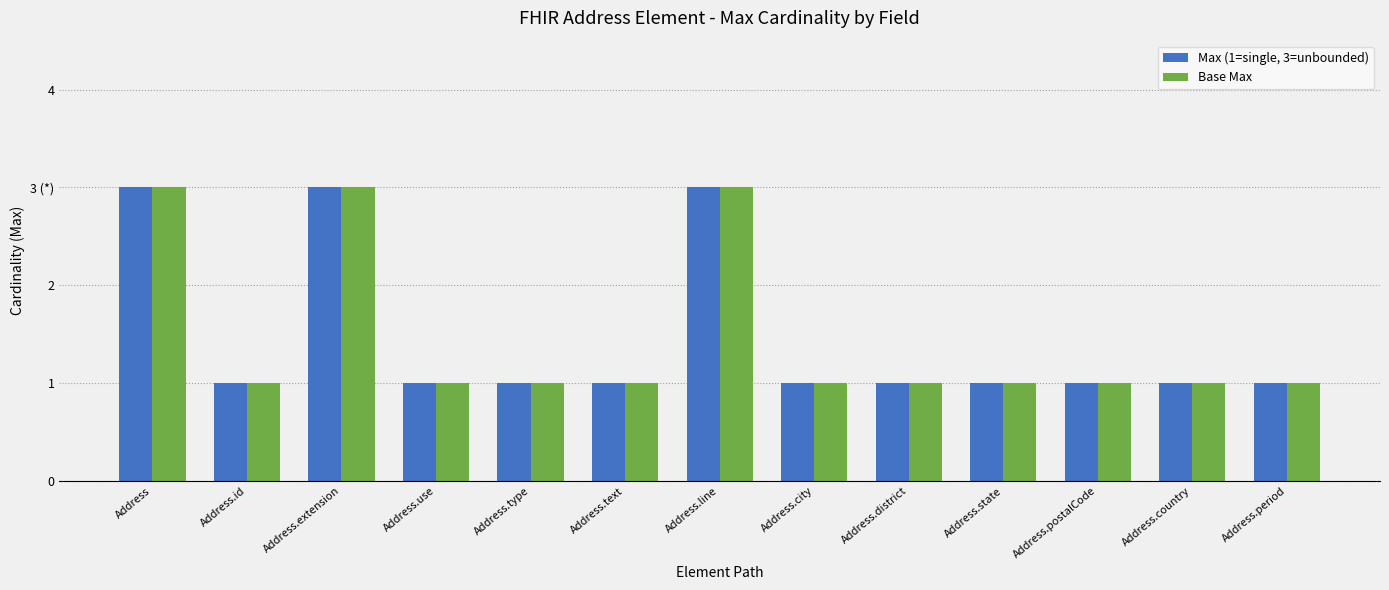

List the series in order of their peak value, highest first.

Max (1=single, 3=unbounded), Base Max